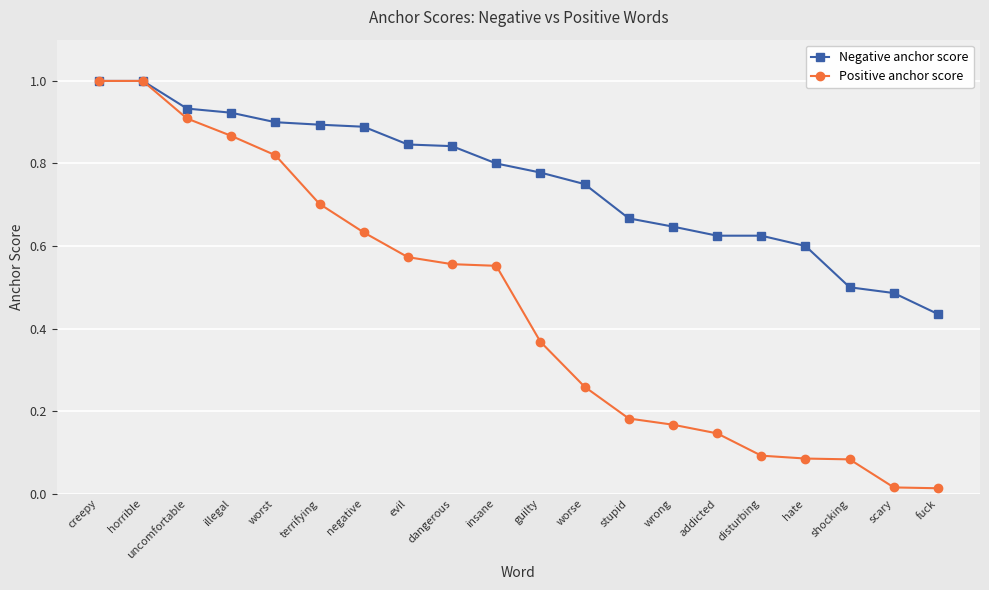

What is the label of the 10th point from the left?

insane